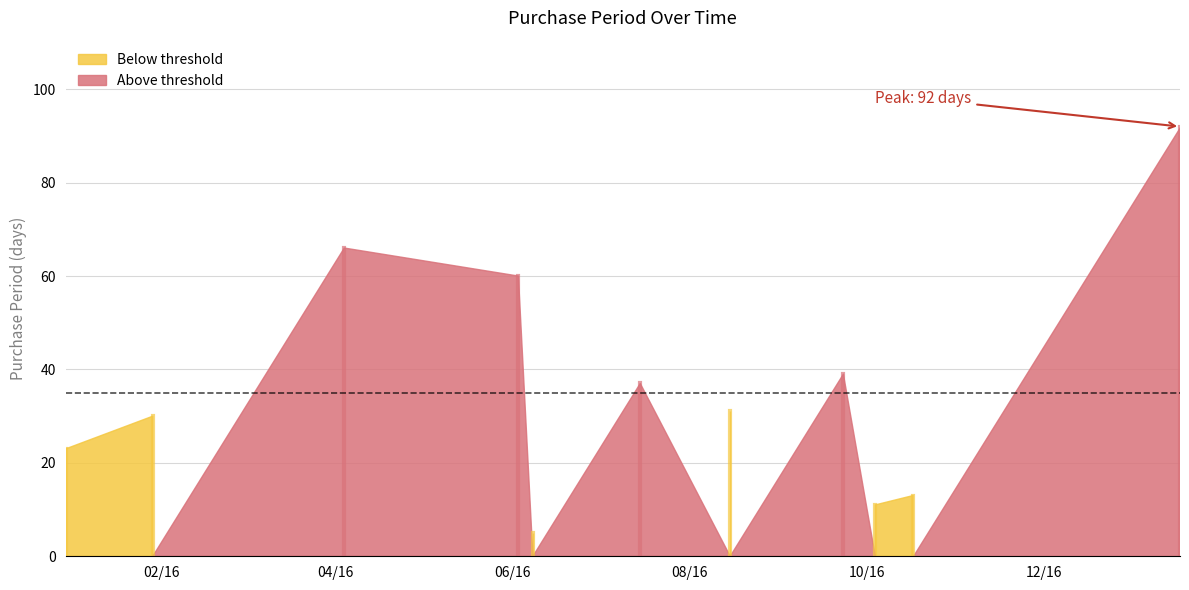

How many values are below 31?

5